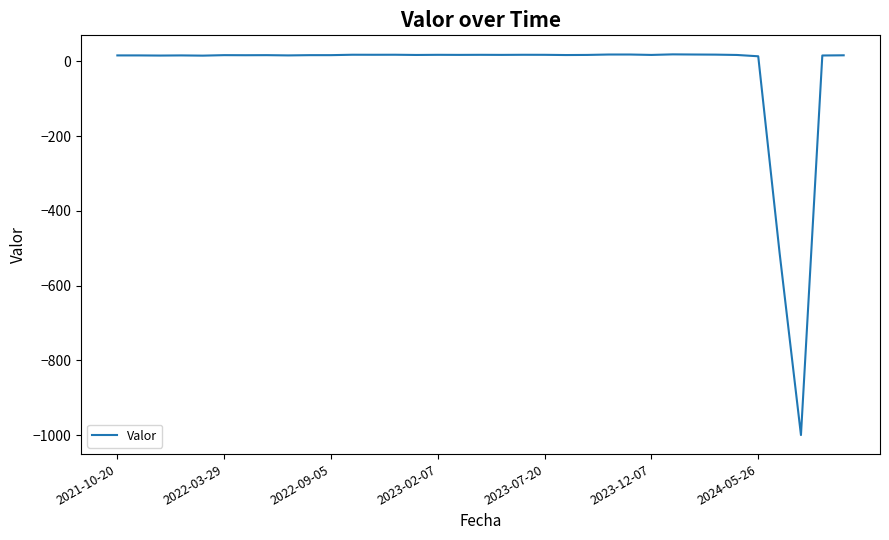

What is the smallest value displayed?

-1000.0